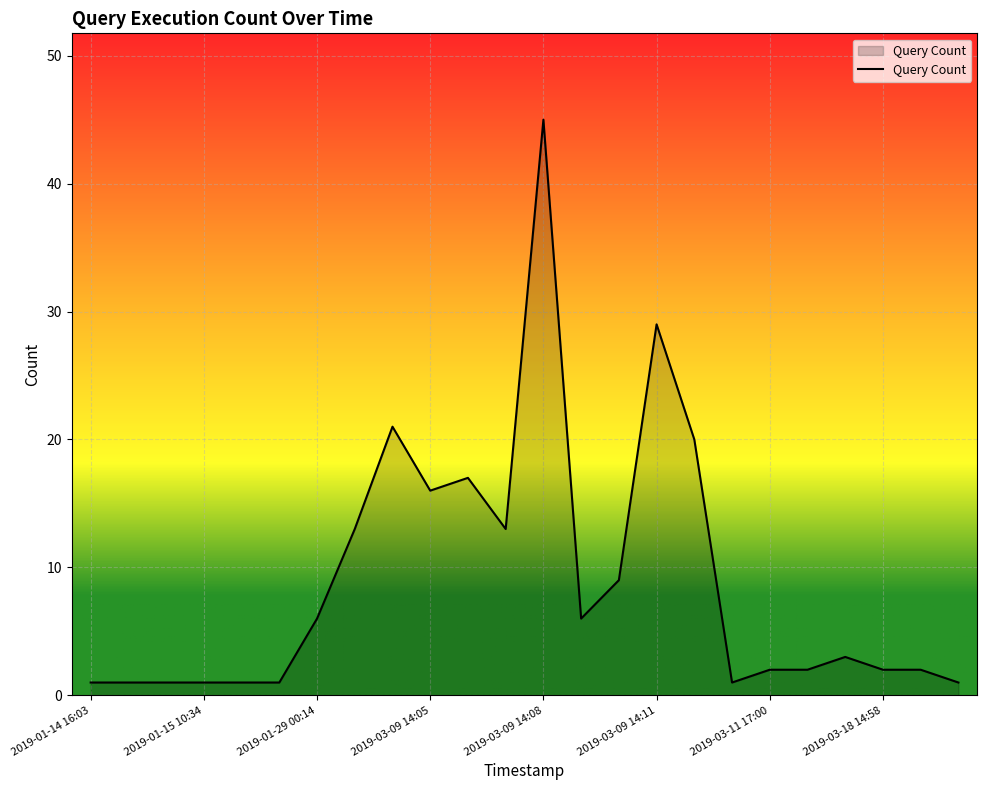

How many lines are shown in the chart?

1